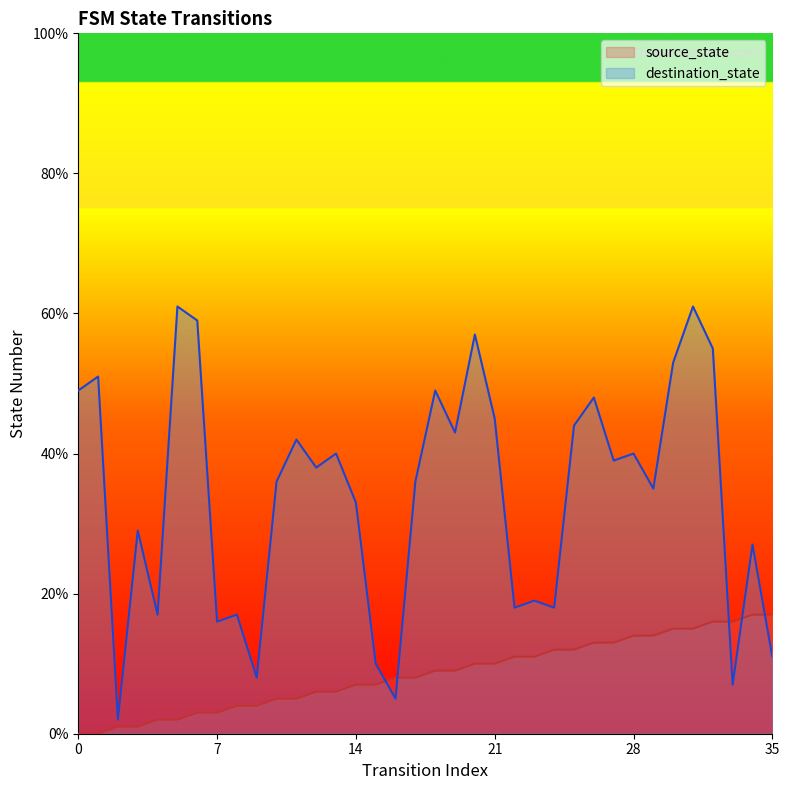

Does the chart display data point markers on the line(s)?

No